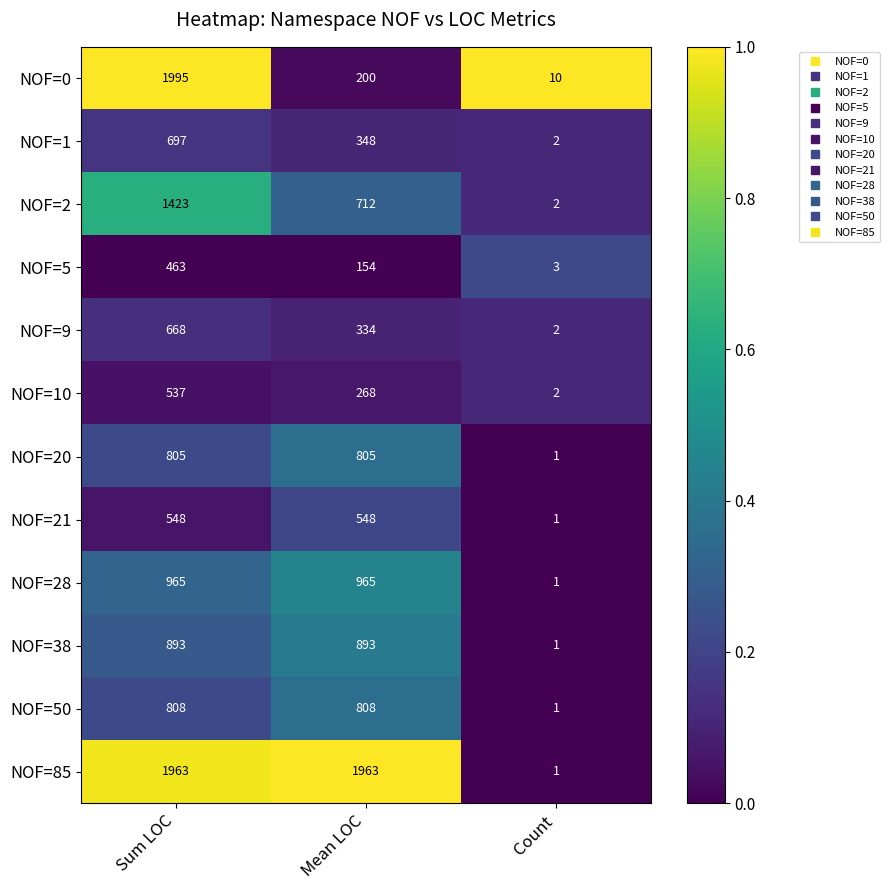

List the series in order of their peak value, lowest first.

NOF=5, NOF=10, NOF=21, NOF=9, NOF=1, NOF=20, NOF=50, NOF=38, NOF=28, NOF=2, NOF=85, NOF=0